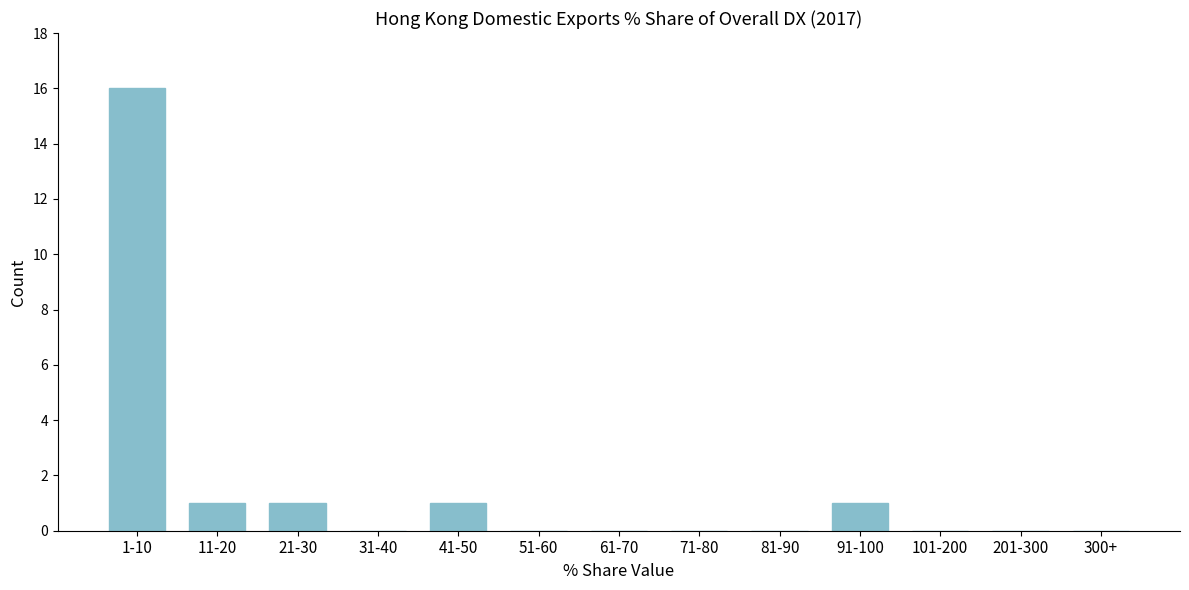

Reading left to right, list all the values displayed in this chart.

1-10=16	11-20=1	21-30=1	31-40=0	41-50=1	51-60=0	61-70=0	71-80=0	81-90=0	91-100=1	101-200=0	201-300=0	300+=0